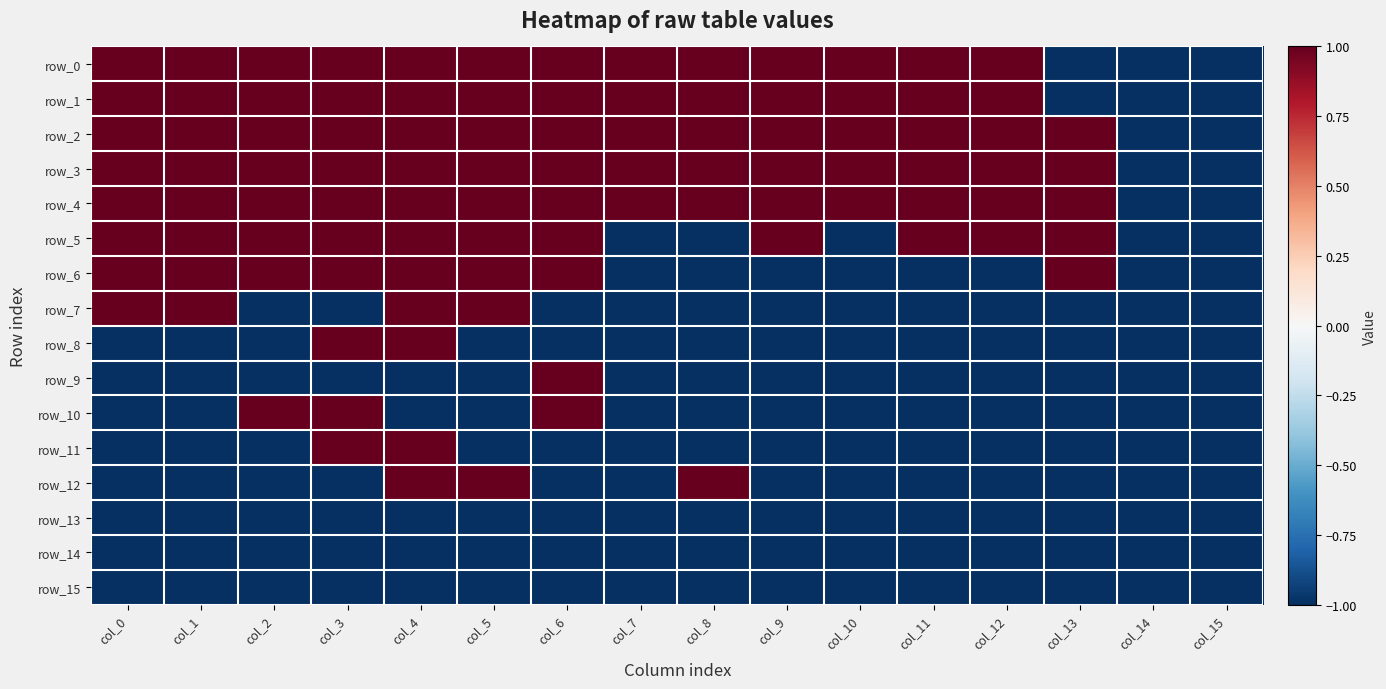

At which category is the sum across all series the highest?

col_4